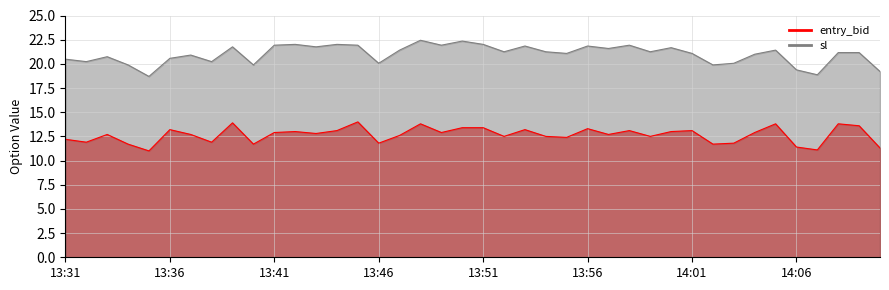

How many lines are shown in the chart?

2